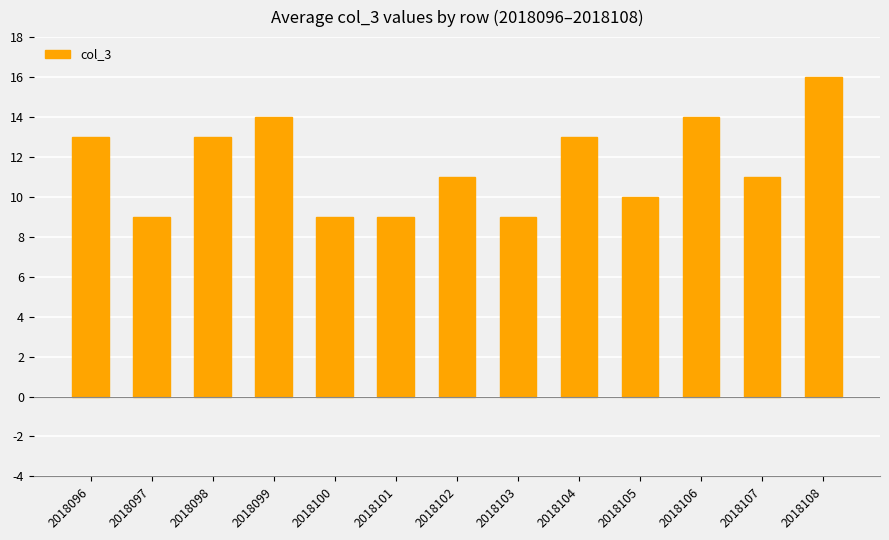

Approximately how many times larger is the value at 2018102 compared to 2018100?

1.2